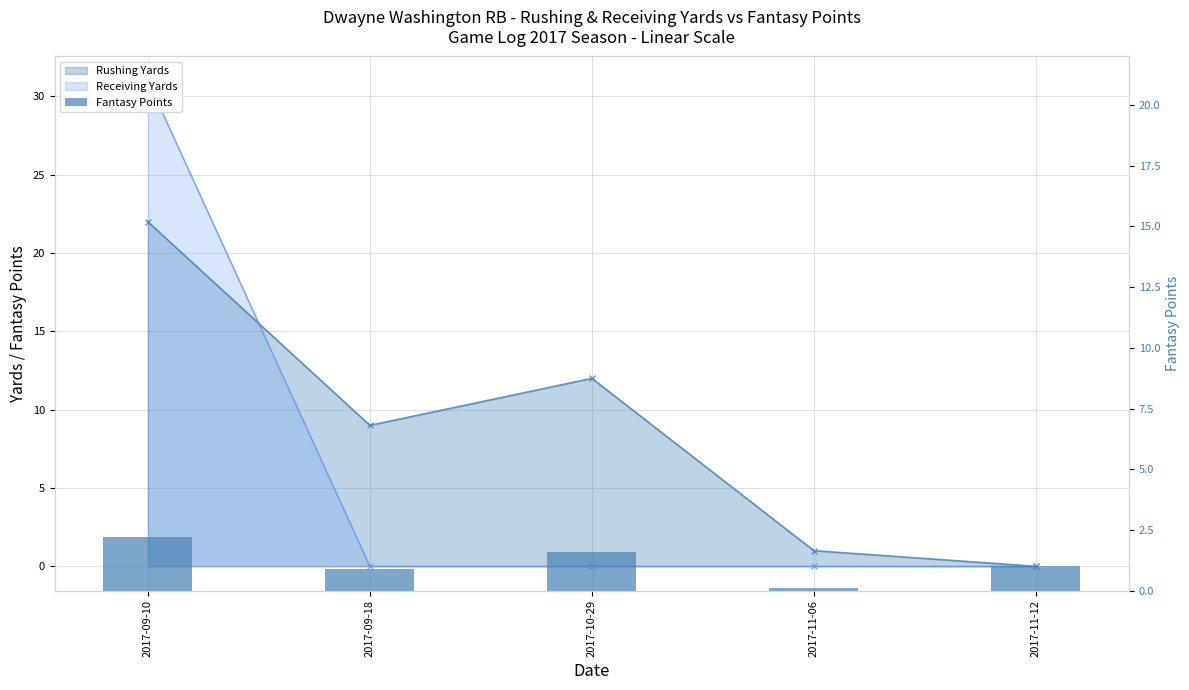

Is it true that the value at 2017-09-10 is 1.2?

False